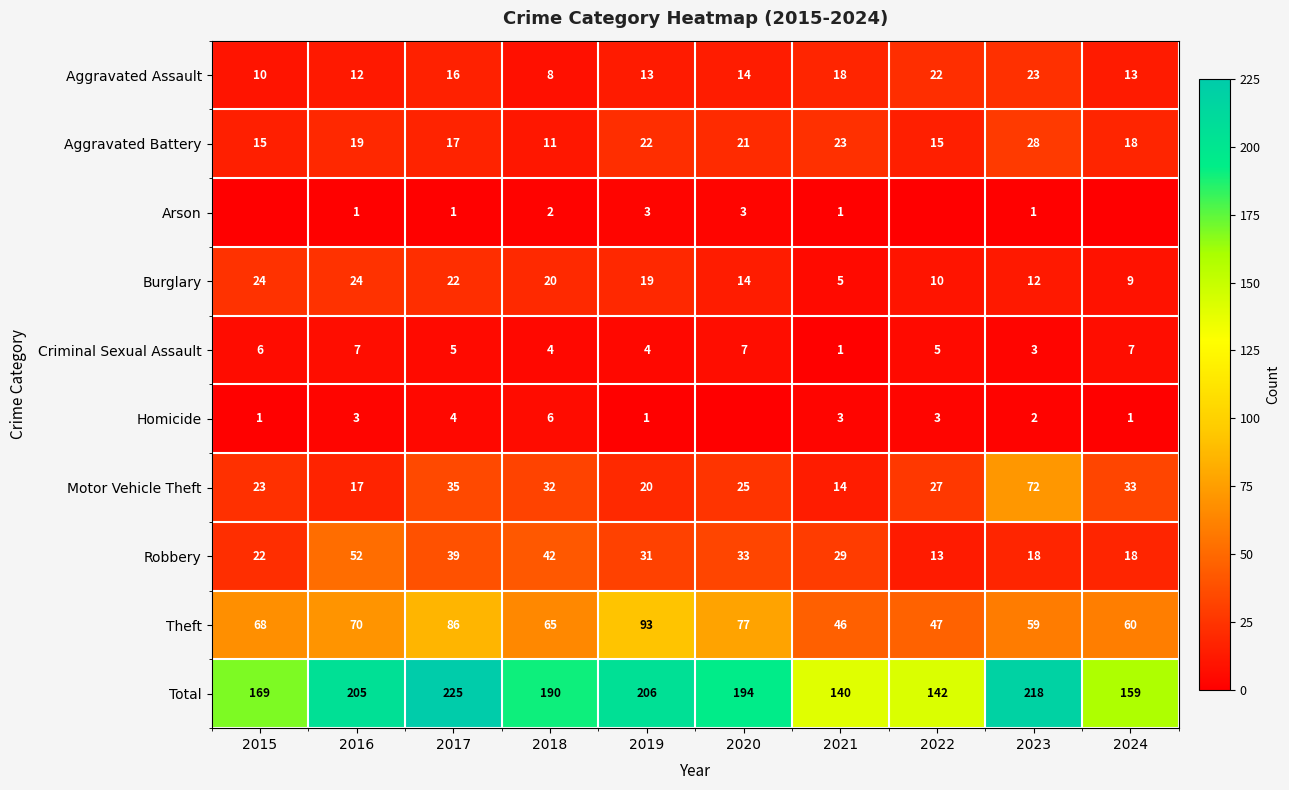

The value of Aggravated Battery at 2016 is 31. True or false?

False